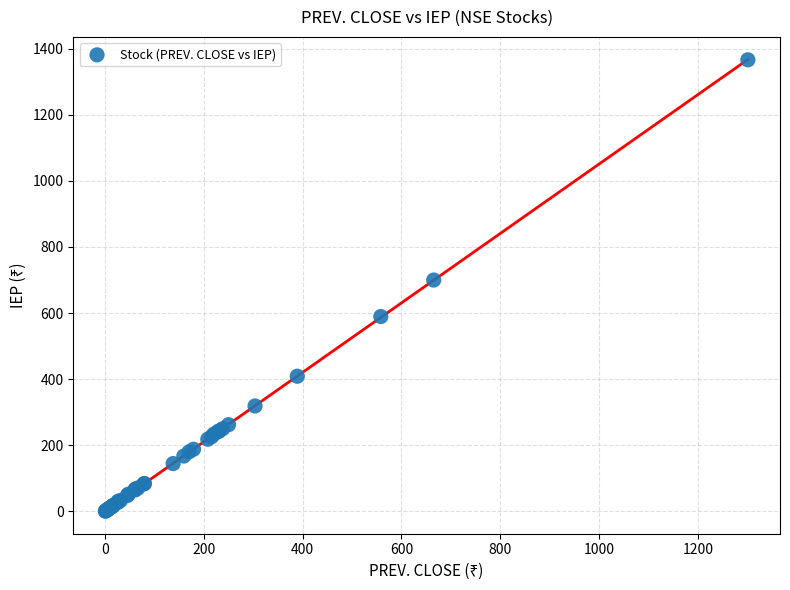

What Y value in the scatter plot is closest to 683?

700.0